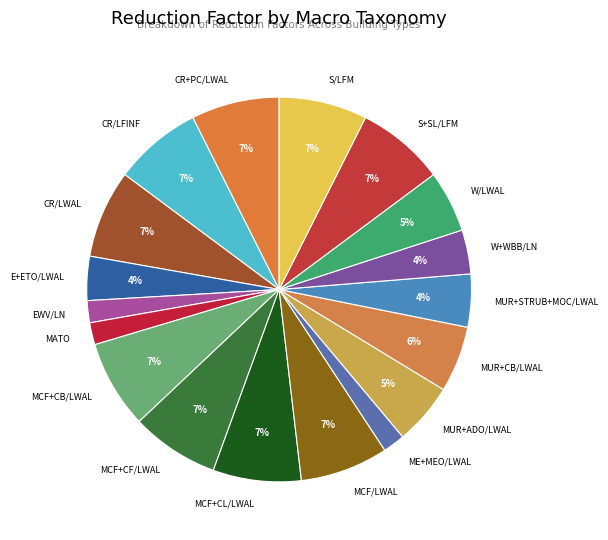

Is ME+MEO/LWAL the majority of the pie?

No